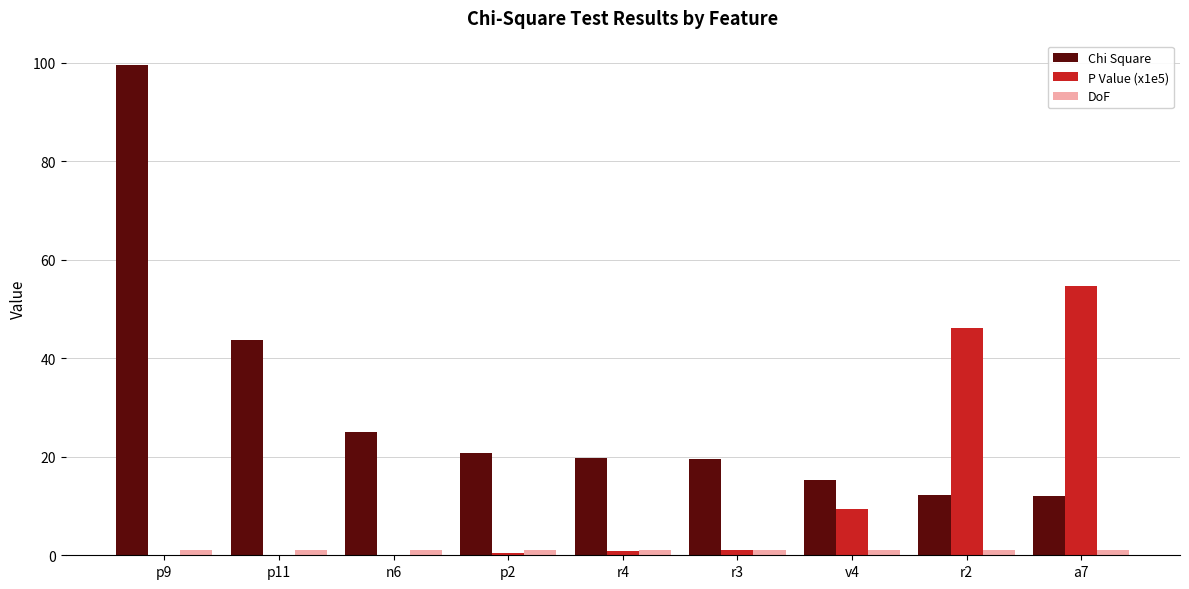

Which category has the highest value in the P Value (x1e5) series?

a7